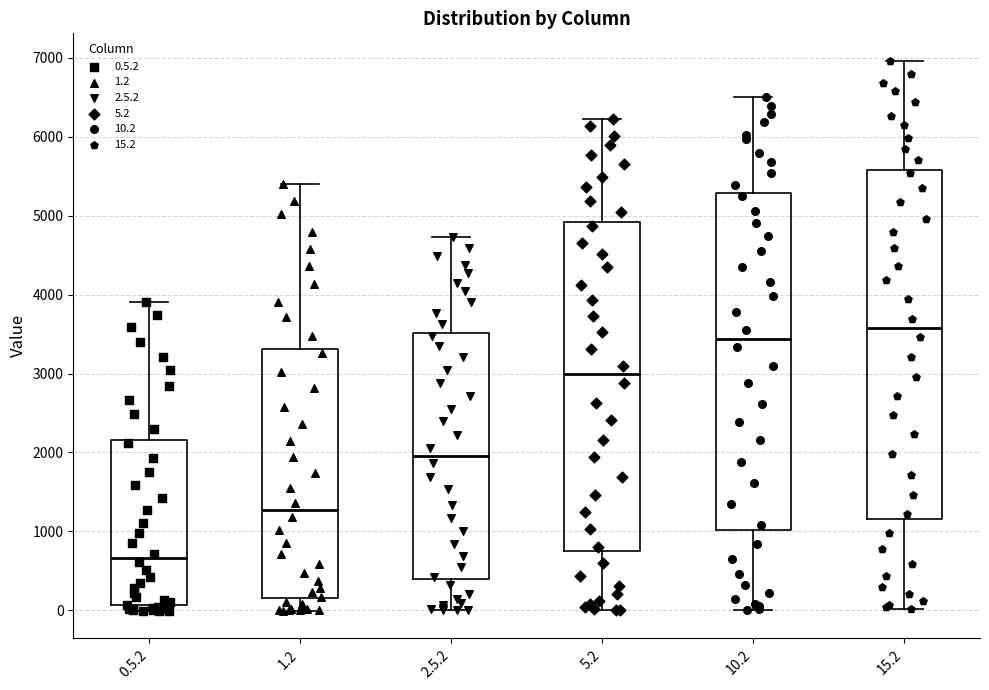

Reading left to right, transcribe this box plot: for each box, give where its median line is, the range the box spans, and where its two whiskers end, as read against the y-axis. The values are not printed on the chart, so give them approximately, as read against the axis.

0.5.2: median 700, box 100 to 2200, whiskers 0 to 3900
1.2: median 1300, box 200 to 3300, whiskers 0 to 5400
2.5.2: median 2000, box 400 to 3500, whiskers 0 to 4700
5.2: median 3000, box 800 to 4900, whiskers 0 to 6200
10.2: median 3400, box 1000 to 5300, whiskers 0 to 6500
15.2: median 3600, box 1200 to 5600, whiskers 0 to 7000